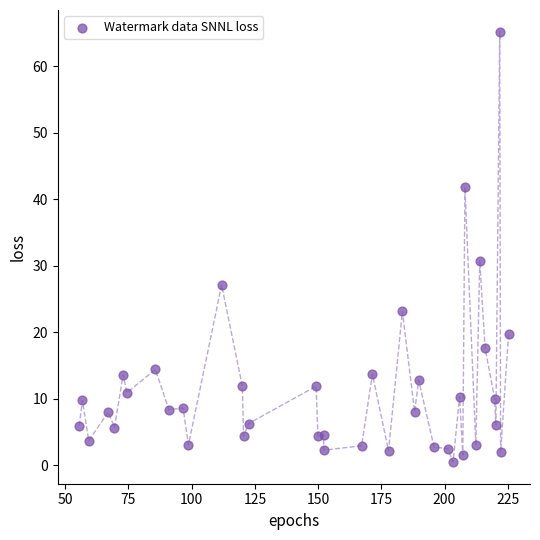

What is the range of Y values (max minus min)?

64.8